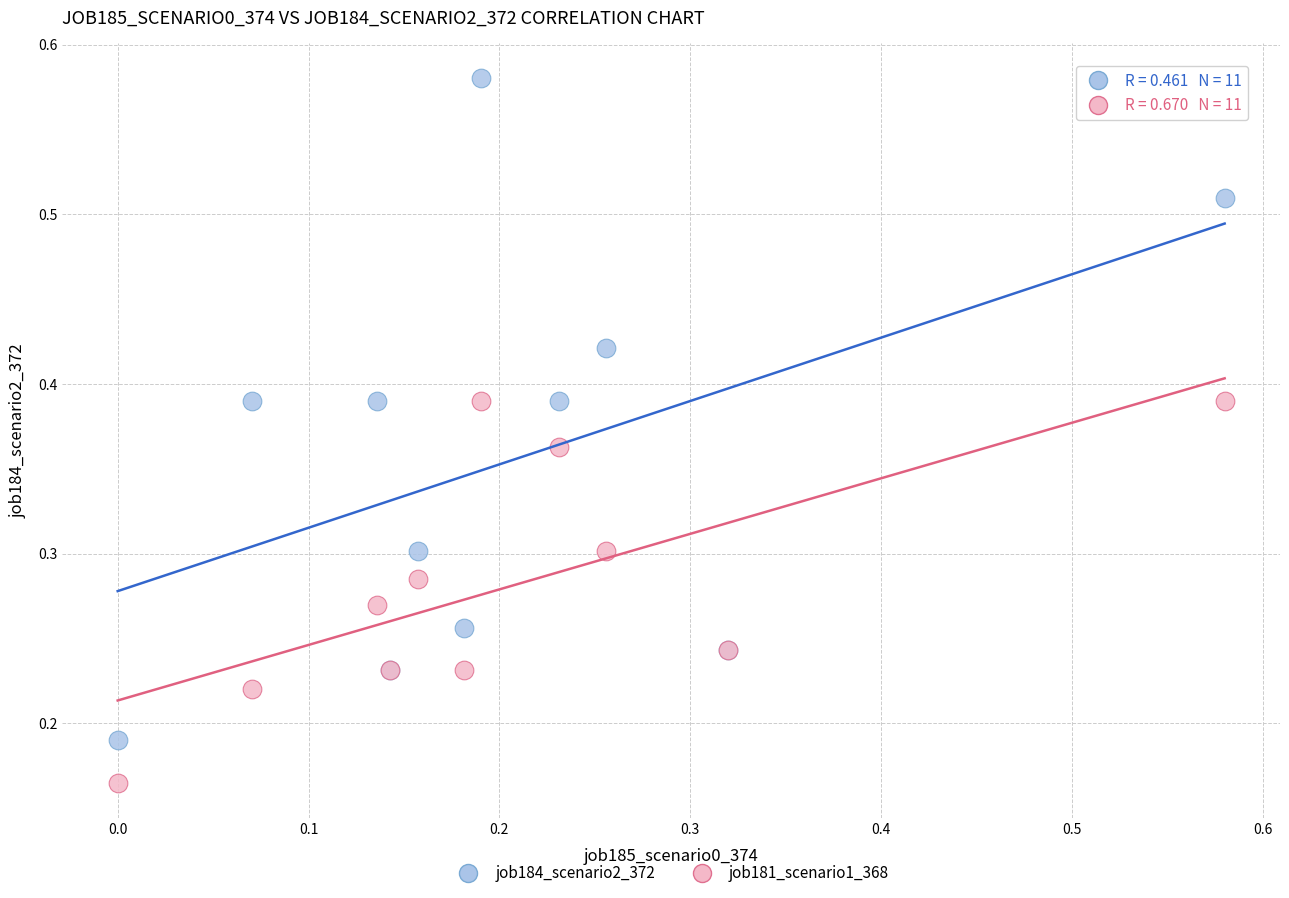

Which series contains the lowest Y value?

job181_scenario1_368